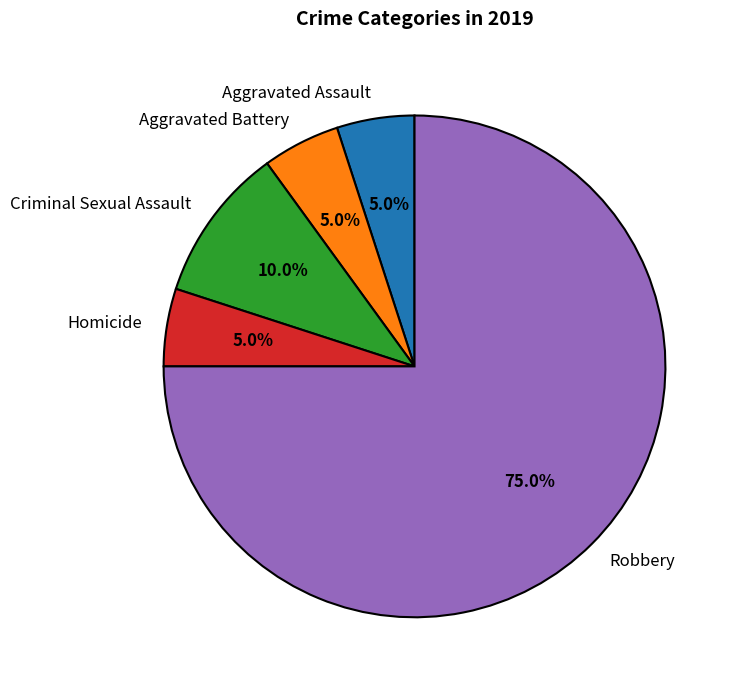

To the nearest percent, what is the difference between the largest and smallest slice percentages?

70%